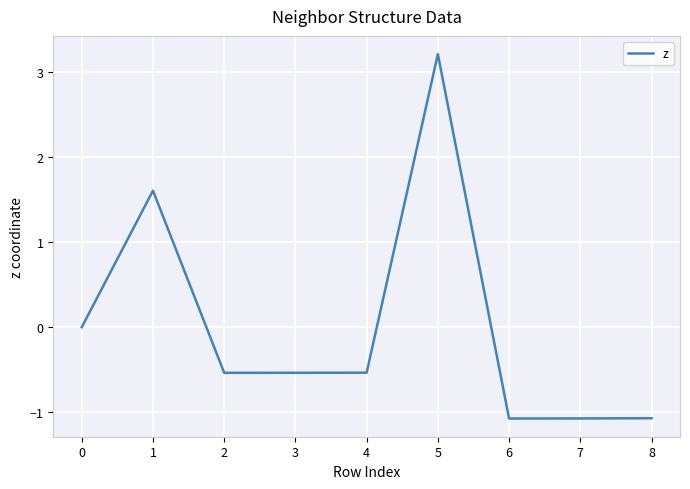

What is the difference between the values at 4 and 6?

0.5